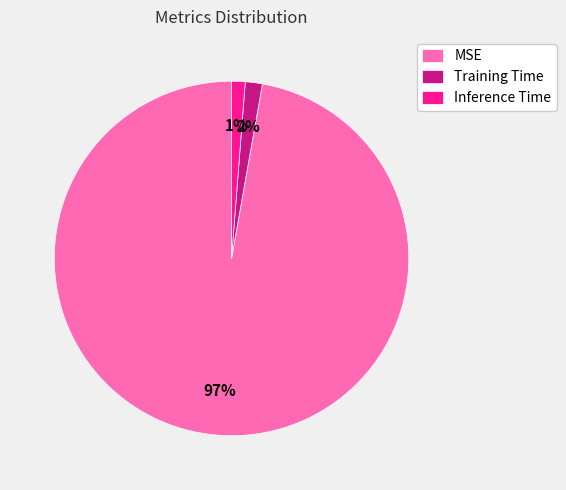

How many slices are in this pie chart?

3